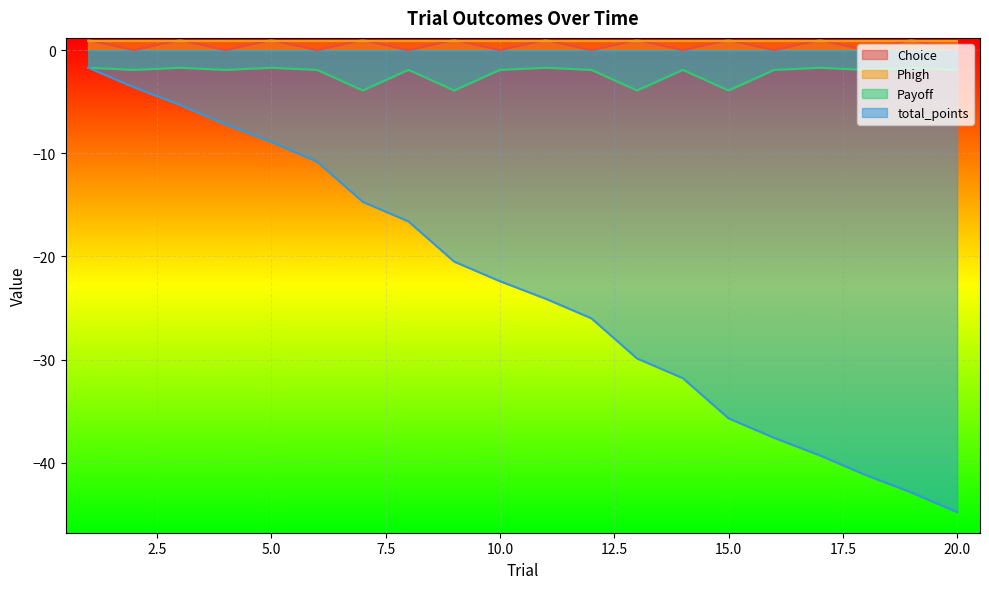

What is the sum of the Payoff values at 3 and 4?

-3.6